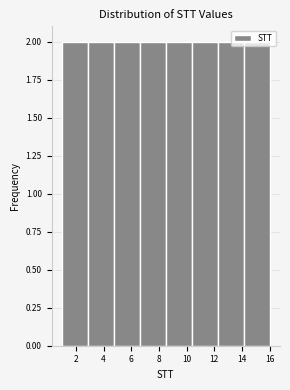

Reading left to right, transcribe this chart: for each bar, give the range it covers on the x-axis and its height. Neither the bar edges nor the heights are printed on the chart, so give them approximately, as read against the axes.

1.0 to 2.8: 2
2.8 to 4.8: 2
4.8 to 6.6: 2
6.6 to 8.6: 2
8.6 to 10.4: 2
10.4 to 12.2: 2
12.2 to 14.2: 2
14.2 to 16.0: 2